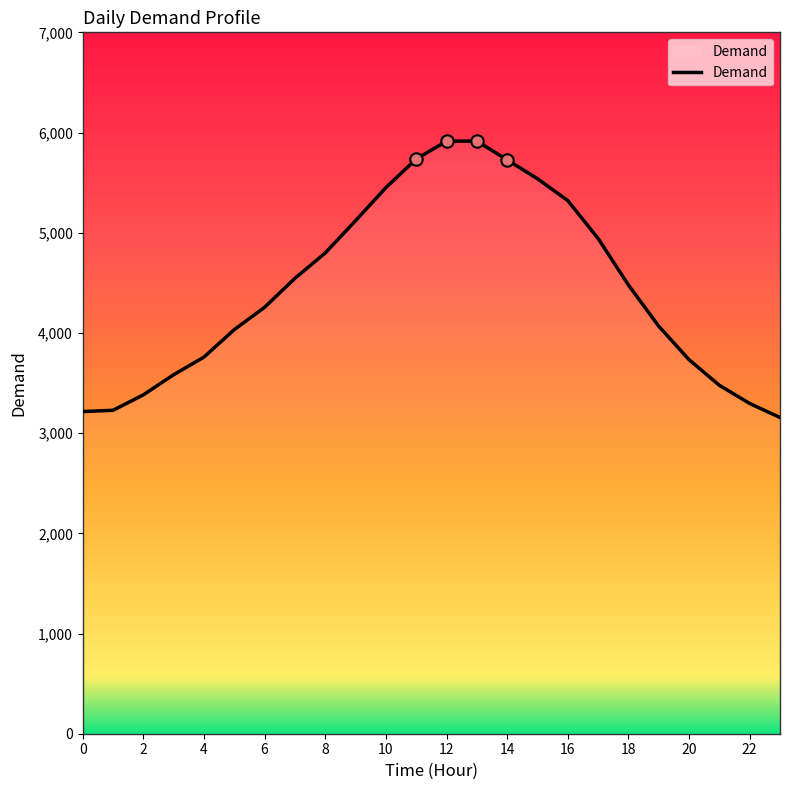

What is the ratio of the value at 23 to the value at 8?

0.7